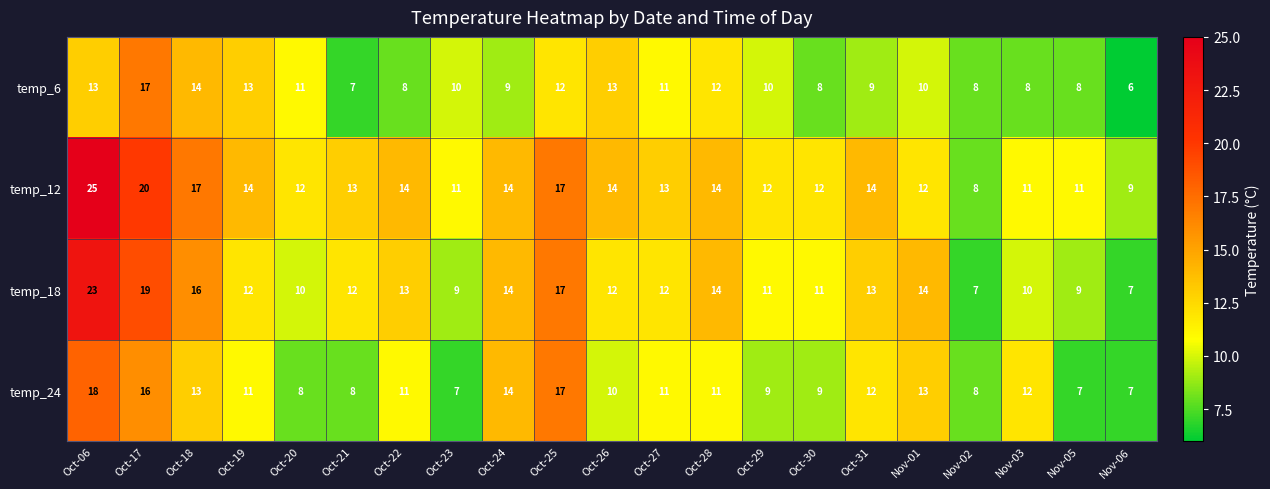

What is the difference between the second highest and minimum values in the temp_6 series?

8